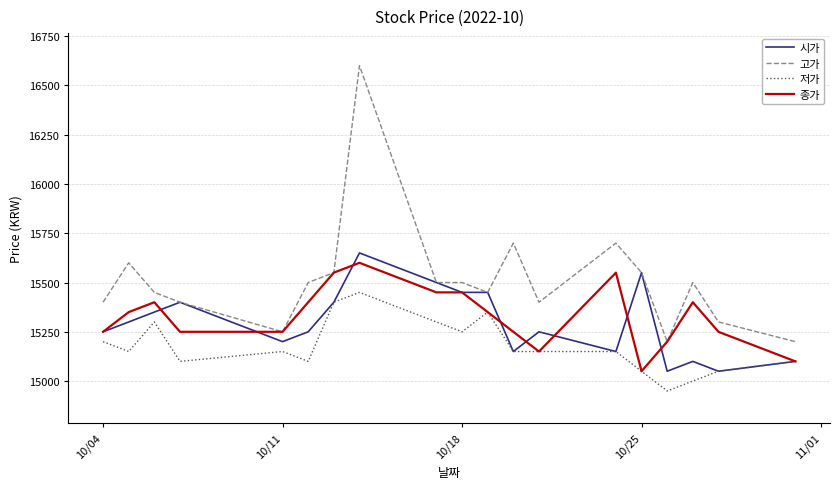

True or false: 저가 and 고가 intersect in this chart.

False